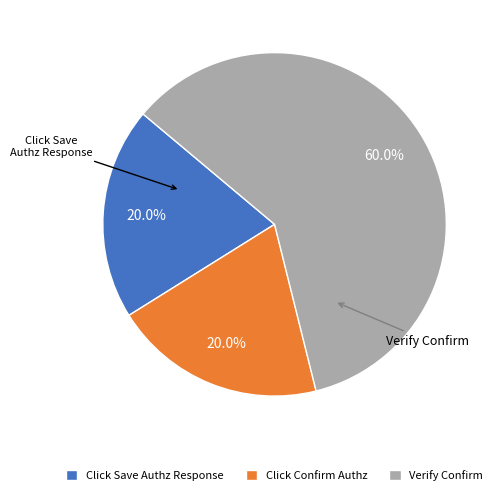

What portion of the pie excludes Click Save Authz Response?

80.0%